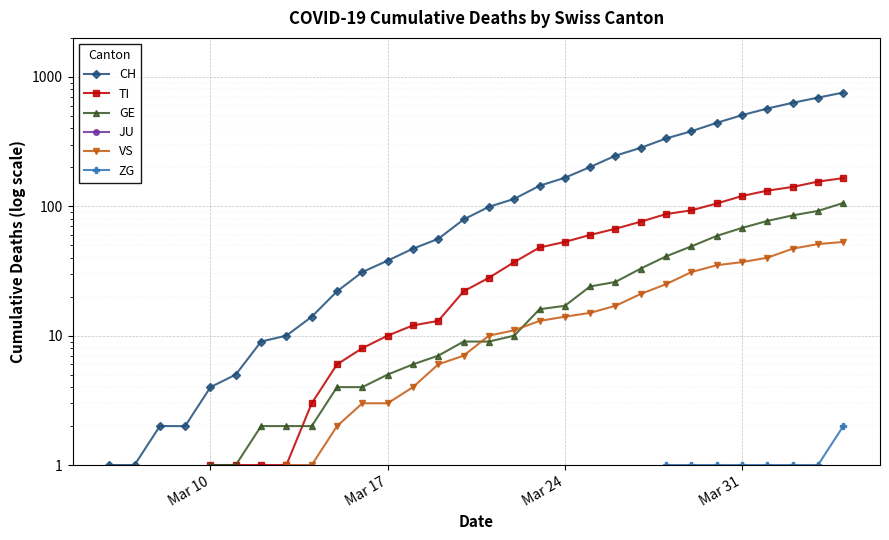

How many CH values are between 1 and 246?

21